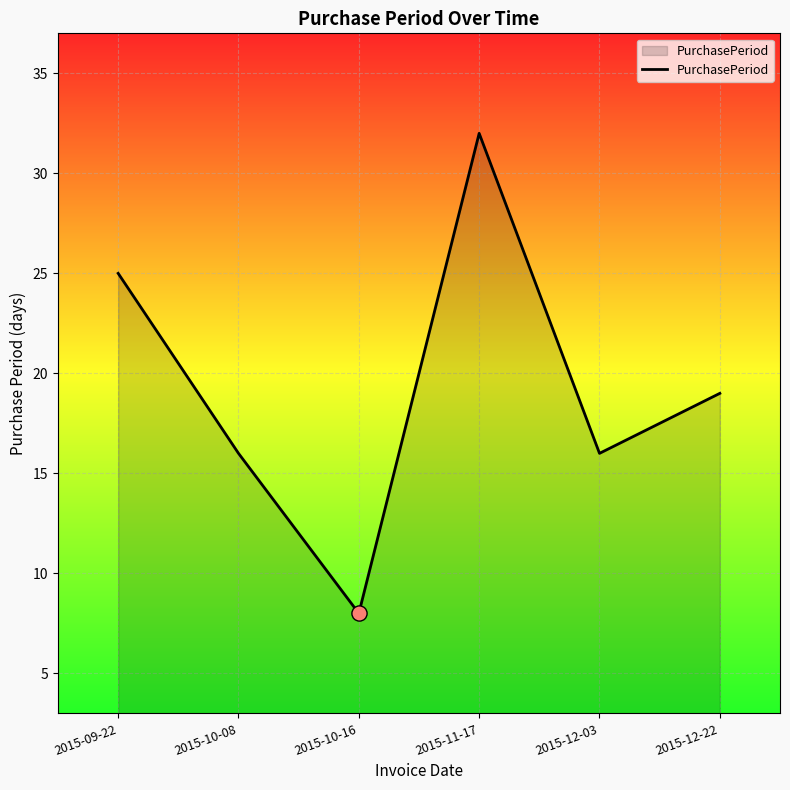

Approximately how many times larger is the value at 2015-09-22 compared to 2015-10-16?

3.1